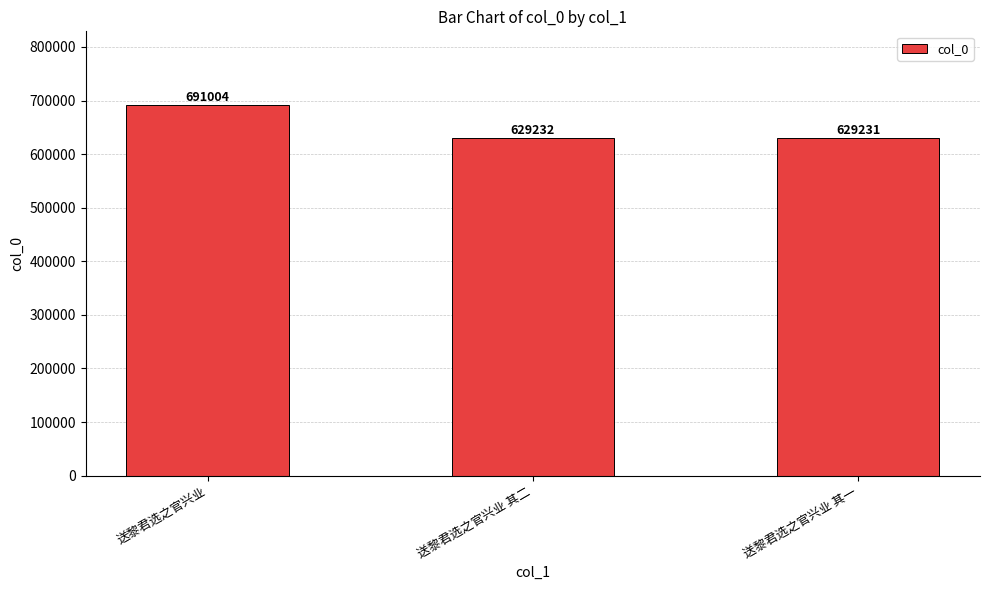

What is the change in value from 送黎君选之官兴业 to 送黎君选之官兴业 其一?

-61773